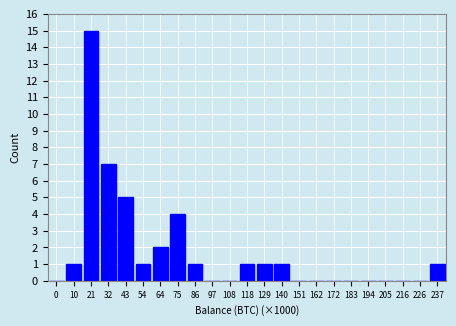

Reading right to left, extract all data points from this chart.

237=1	226=0	216=0	205=0	194=0	183=0	172=0	162=0	151=0	140=1	129=1	118=1	108=0	97=0	86=1	75=4	64=2	54=1	43=5	32=7	21=15	10=1	0=0